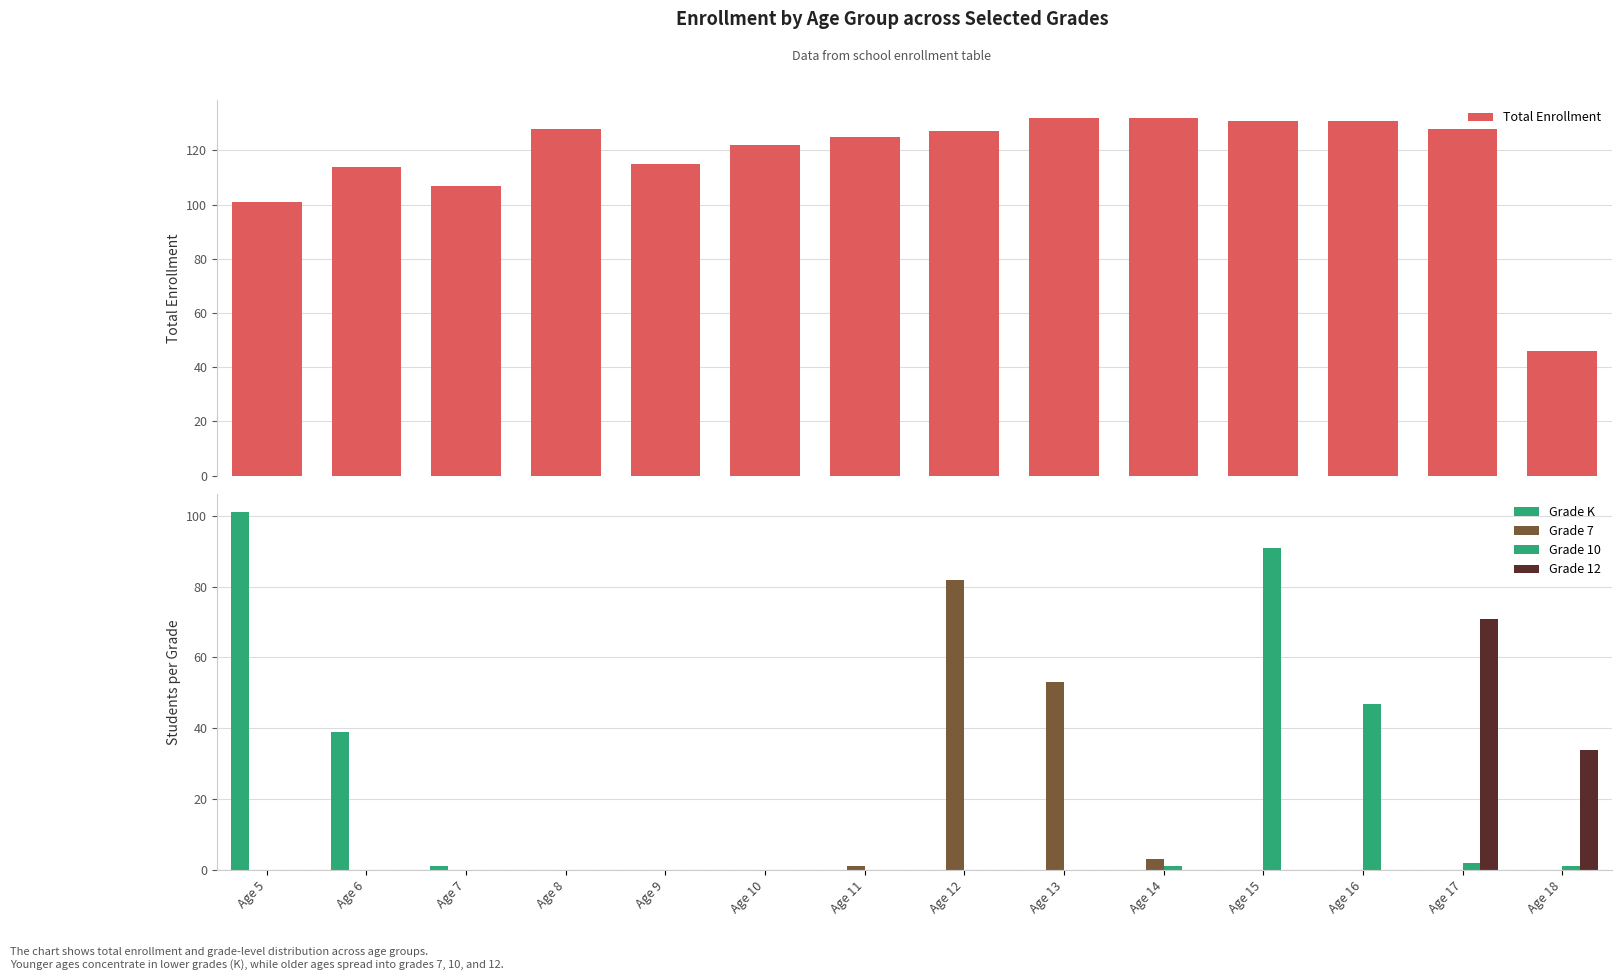

The Grade 12 series shows 0 at Age 11. True or false?

True